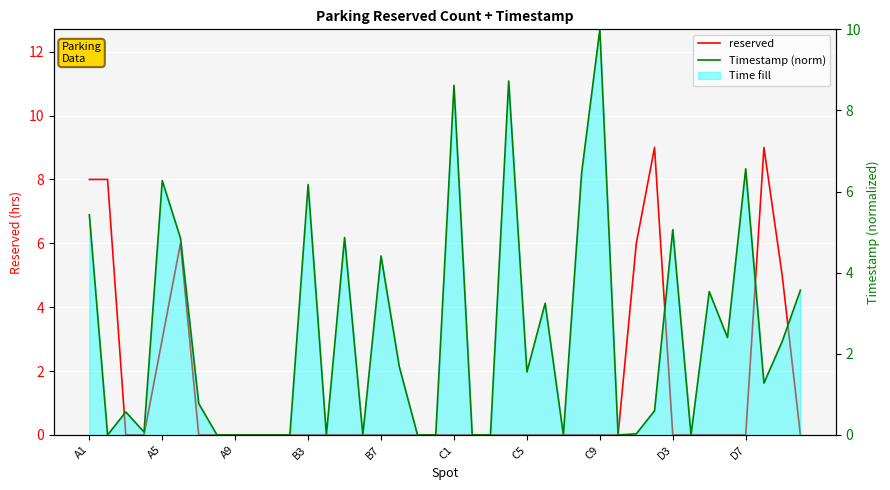

Which series changed the most between B7 and C1?

Timestamp (norm)